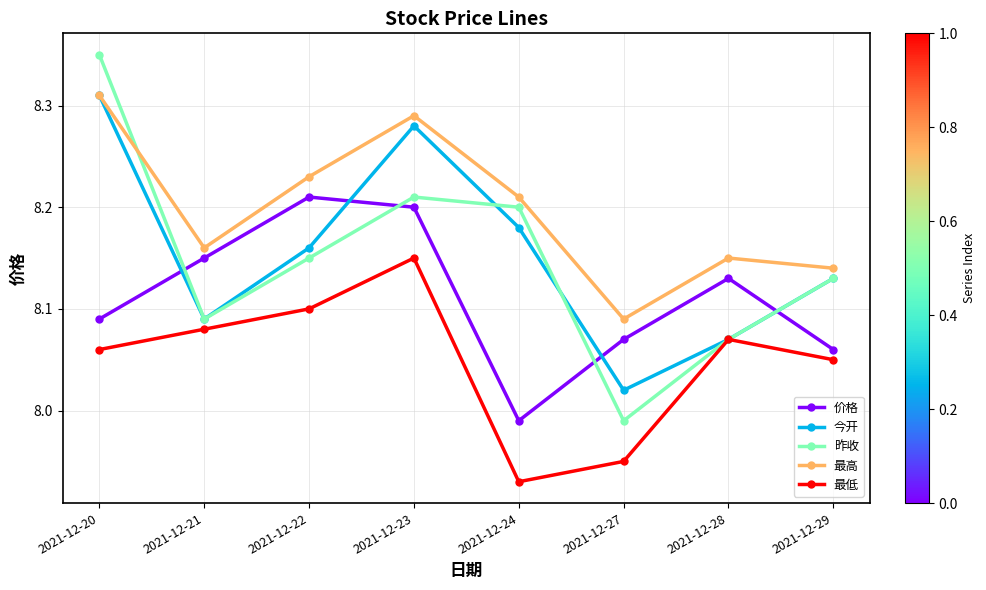

Which series has the largest range (max minus min)?

昨收